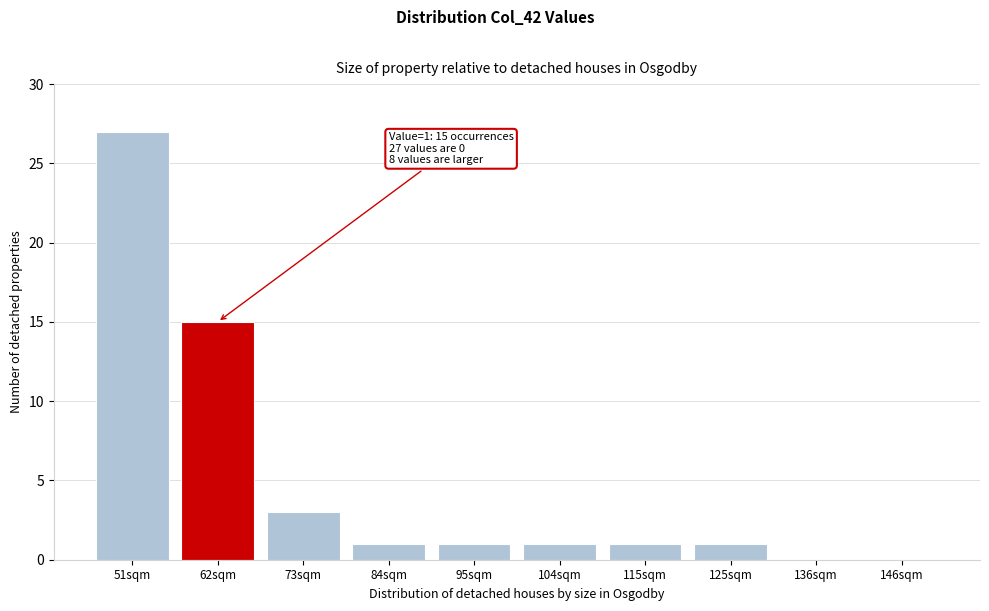

Reading left to right, transcribe all the data shown in this chart.

51sqm=27	62sqm=15	73sqm=3	84sqm=1	95sqm=1	104sqm=1	115sqm=1	125sqm=1	136sqm=0	146sqm=0